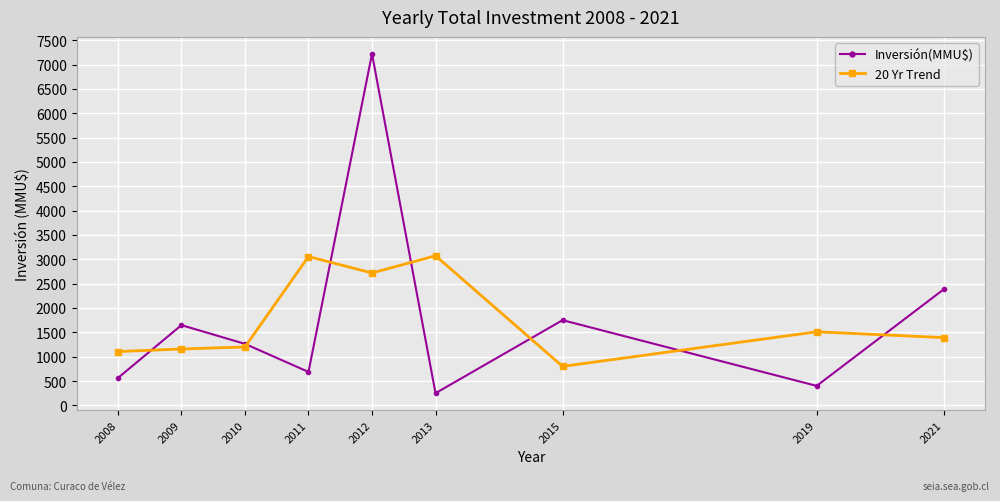

Is this an area chart (filled region under the line)?

No